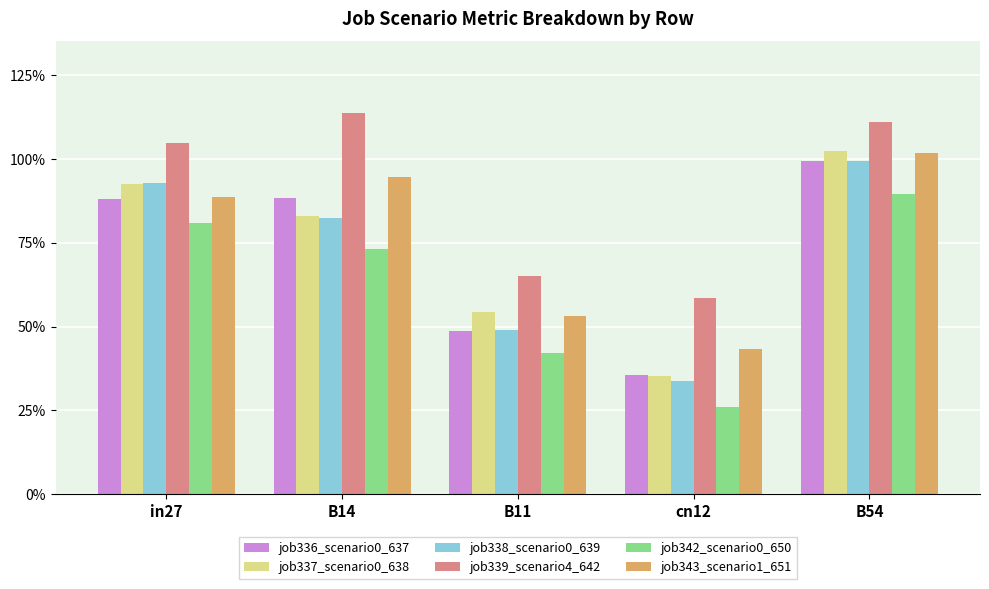

What is the total value across all series at cn12?

2.3